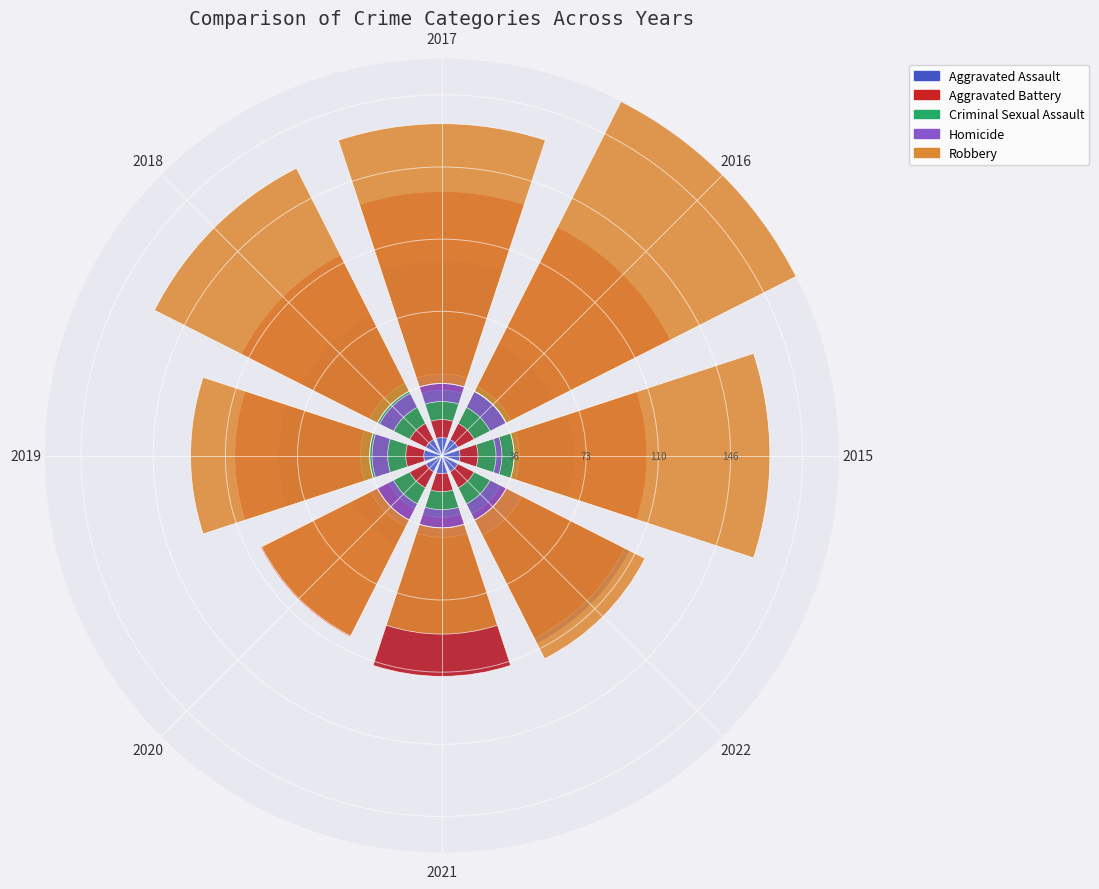

What percentage is the Robbery slice, to the nearest percent?

16%